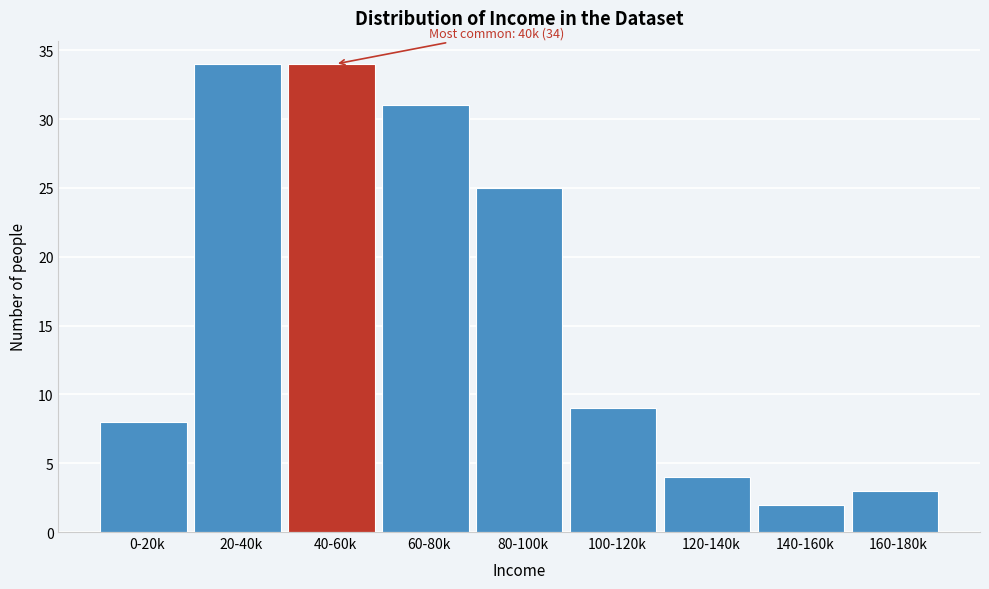

Reading right to left, transcribe all the data shown in this chart.

160-180k=3	140-160k=2	120-140k=4	100-120k=9	80-100k=25	60-80k=31	40-60k=34	20-40k=34	0-20k=8